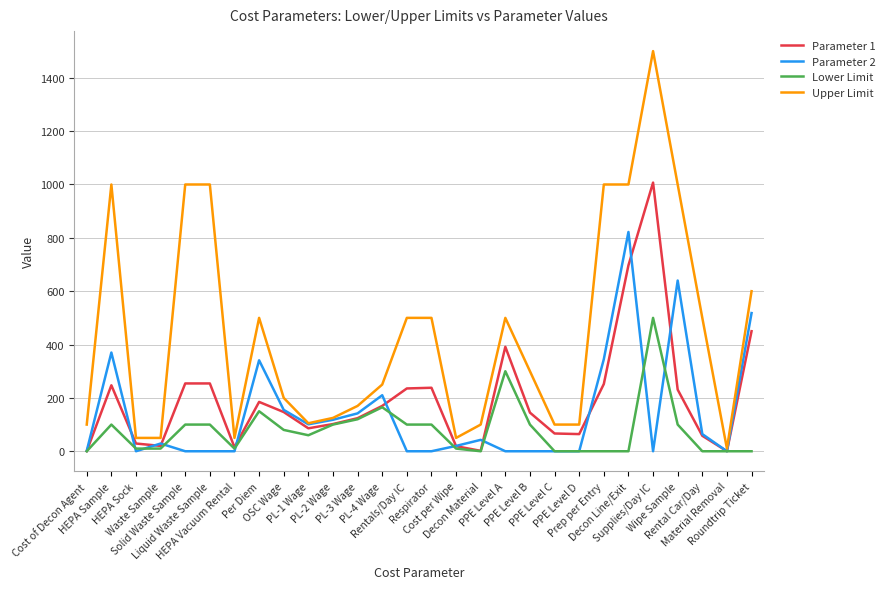

Is the value of Lower Limit at Liquid Waste Sample greater than the value of Parameter 1 at HEPA Sock?

Yes